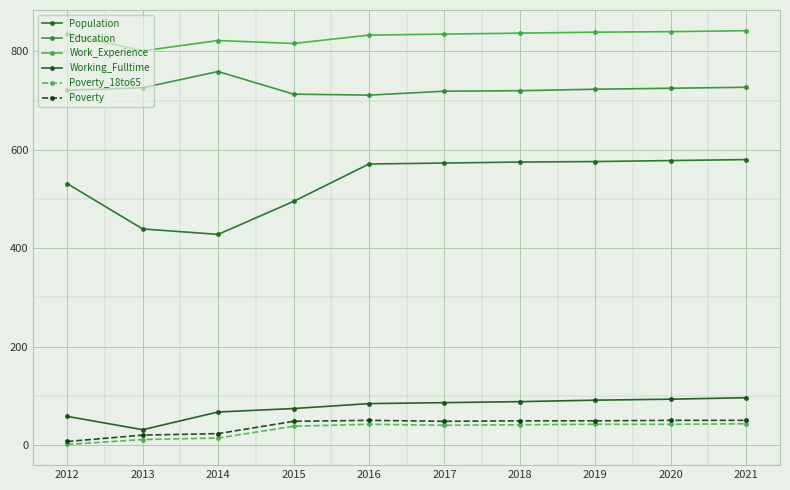

True or false: Poverty_18to65 has a value of 42 at 2016.

True